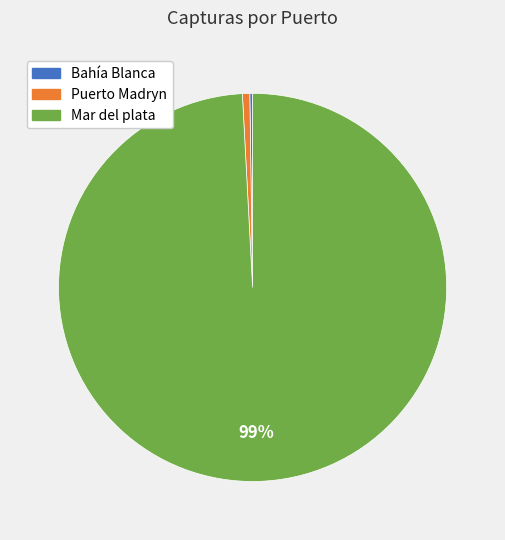

The Mar del plata slice represents 99% of the pie. True or false?

True